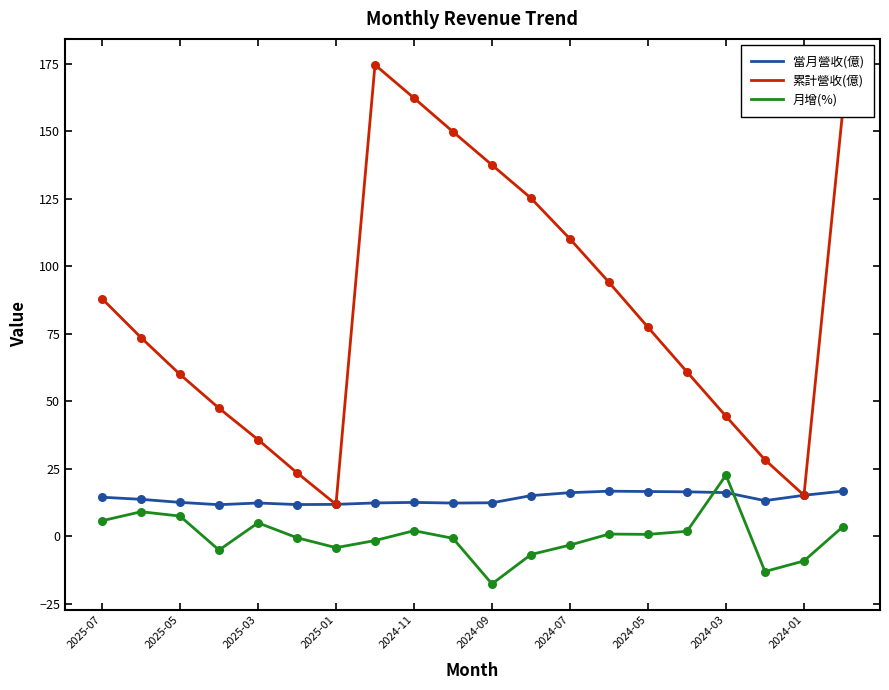

What is the greatest value displayed?

174.6